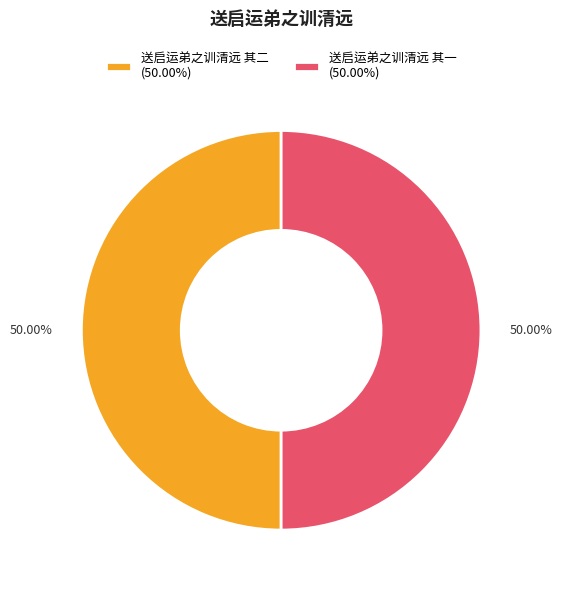

Do 送启运弟之训清远 其一 and 送启运弟之训清远 其二 together represent more than half of the pie?

Yes